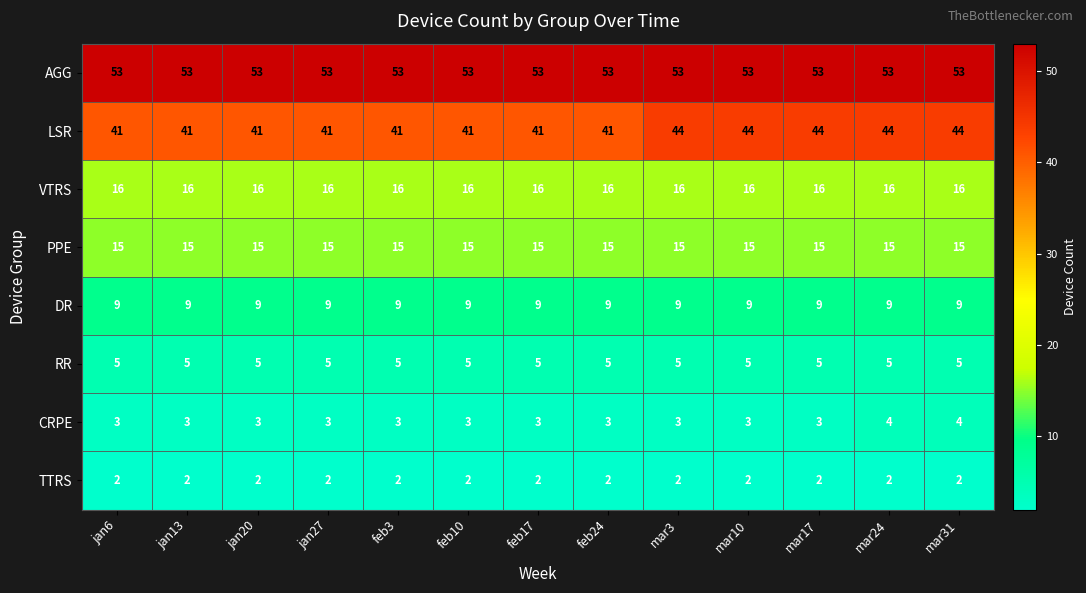

At jan20, list the series in order from largest to smallest.

AGG, LSR, VTRS, PPE, DR, RR, CRPE, TTRS